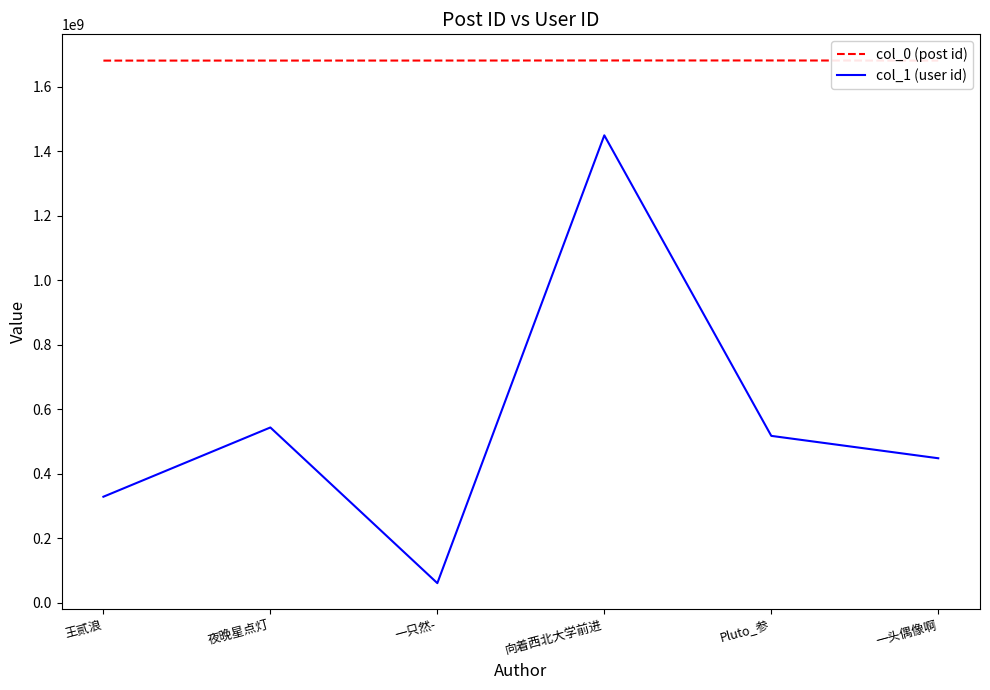

What is the sum of all col_1 (user id) values?

3344973414